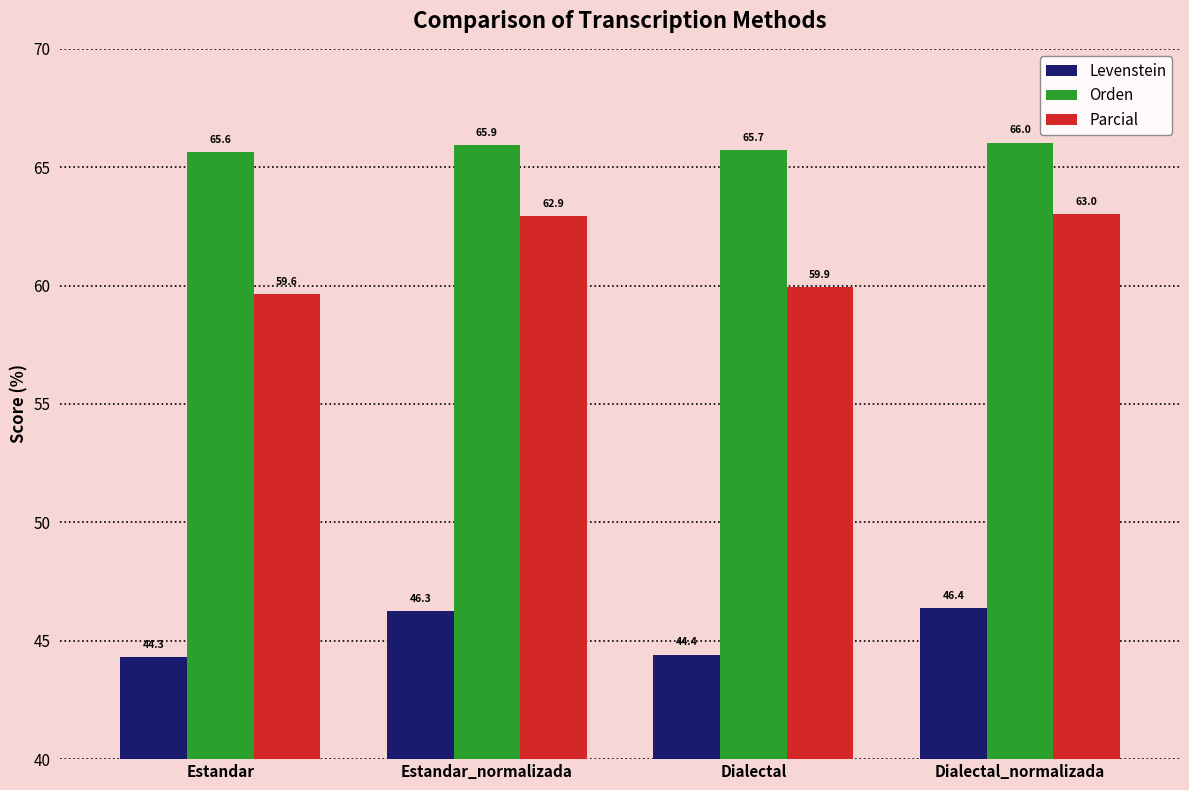

What is the value of the Parcial bar at the 3rd from the left?

59.9